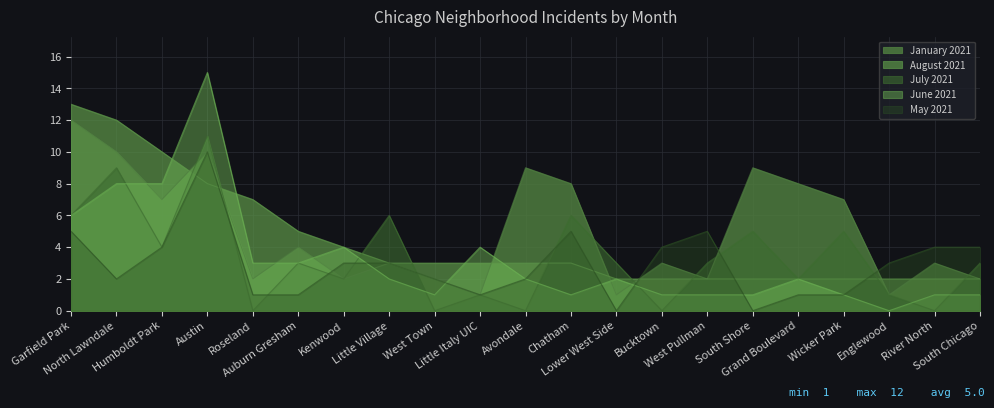

Reading right to left, list all the values displayed in this chart.

January 2021: South Chicago=2	River North=3	Englewood=1	Wicker Park=7	Grand Boulevard=8	South Shore=9	West Pullman=2	Bucktown=3	Lower West Side=1	Chatham=8	Avondale=9	Little Italy UIC=1	West Town=2	Little Village=3	Kenwood=2	Auburn Gresham=4	Roseland=2	Austin=10	Humboldt Park=7	North Lawndale=10	Garfield Park=12
August 2021: South Chicago=2	River North=2	Englewood=2	Wicker Park=2	Grand Boulevard=2	South Shore=2	West Pullman=2	Bucktown=2	Lower West Side=2	Chatham=3	Avondale=3	Little Italy UIC=3	West Town=3	Little Village=3	Kenwood=4	Auburn Gresham=5	Roseland=7	Austin=8	Humboldt Park=10	North Lawndale=12	Garfield Park=13
July 2021: South Chicago=3	River North=0	Englewood=1	Wicker Park=5	Grand Boulevard=2	South Shore=5	West Pullman=3	Bucktown=0	Lower West Side=3	Chatham=6	Avondale=0	Little Italy UIC=1	West Town=0	Little Village=6	Kenwood=2	Auburn Gresham=3	Roseland=0	Austin=11	Humboldt Park=4	North Lawndale=9	Garfield Park=6
June 2021: South Chicago=1	River North=1	Englewood=0	Wicker Park=1	Grand Boulevard=2	South Shore=1	West Pullman=1	Bucktown=1	Lower West Side=2	Chatham=1	Avondale=2	Little Italy UIC=4	West Town=1	Little Village=2	Kenwood=4	Auburn Gresham=3	Roseland=3	Austin=15	Humboldt Park=8	North Lawndale=8	Garfield Park=6
May 2021: South Chicago=4	River North=4	Englewood=3	Wicker Park=1	Grand Boulevard=1	South Shore=0	West Pullman=5	Bucktown=4	Lower West Side=0	Chatham=5	Avondale=2	Little Italy UIC=1	West Town=2	Little Village=3	Kenwood=3	Auburn Gresham=1	Roseland=1	Austin=10	Humboldt Park=4	North Lawndale=2	Garfield Park=5